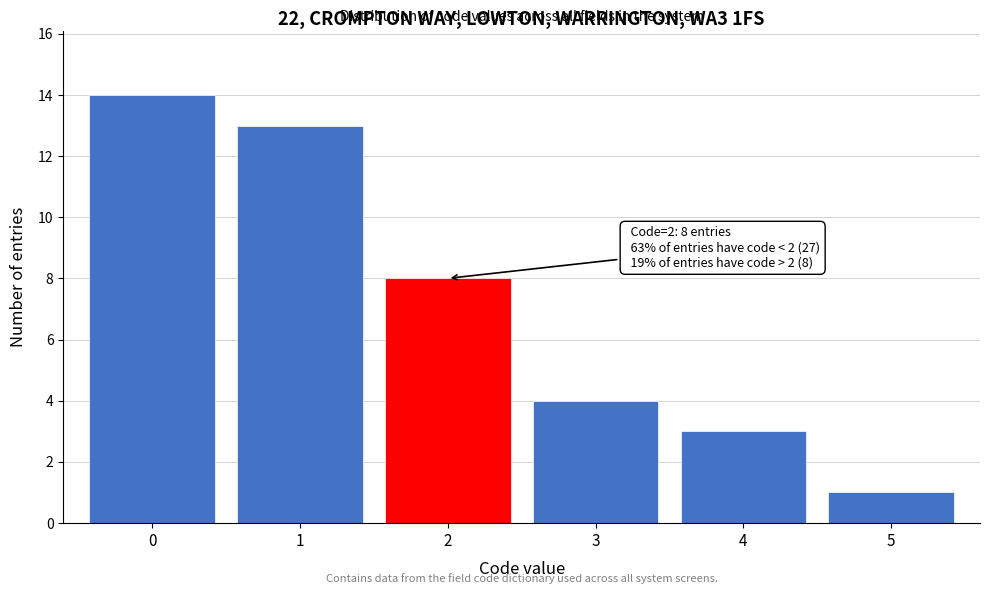

Over which range of the x-axis is the bar tallest?

-0.5 to 0.5